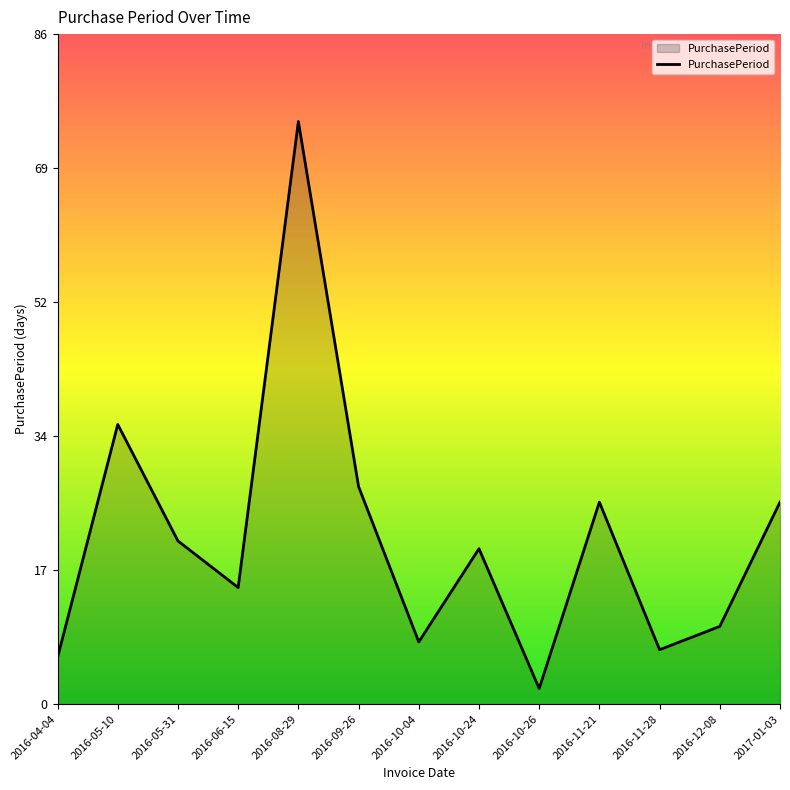

The value at 2016-10-26 is 2. True or false?

True